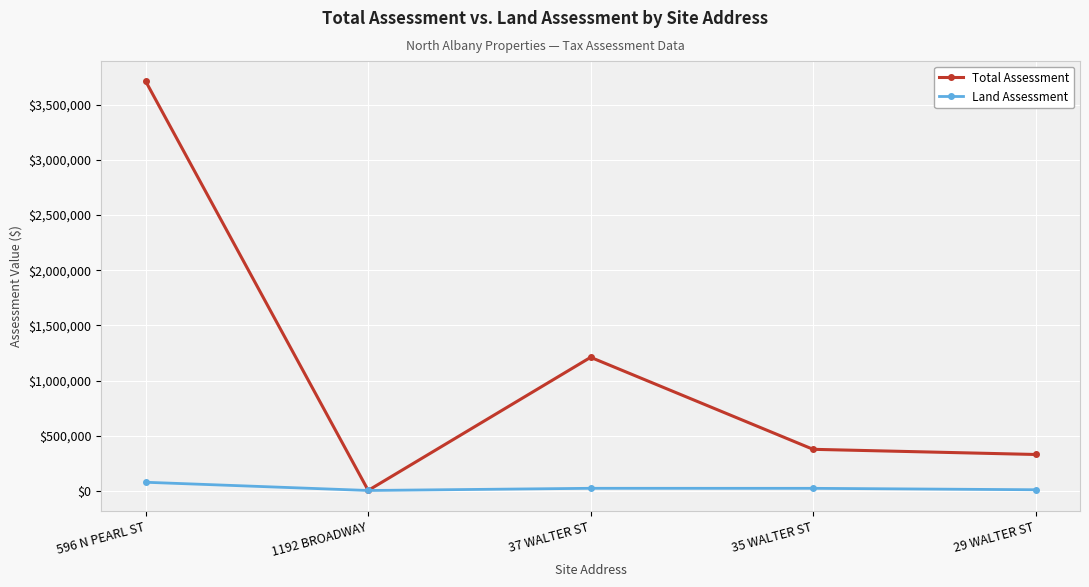

What is the label of the 5th point from the left?

29 WALTER ST